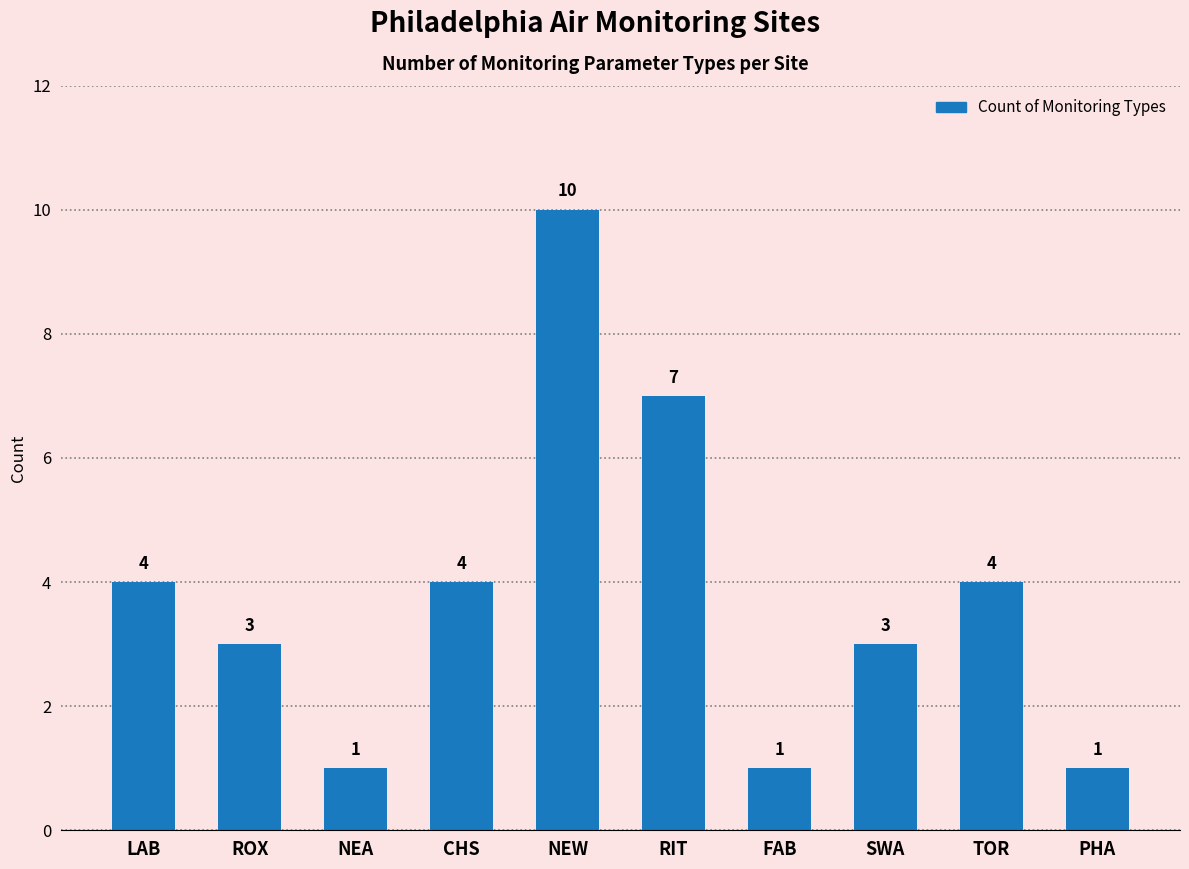

What is the sum of all values?

38